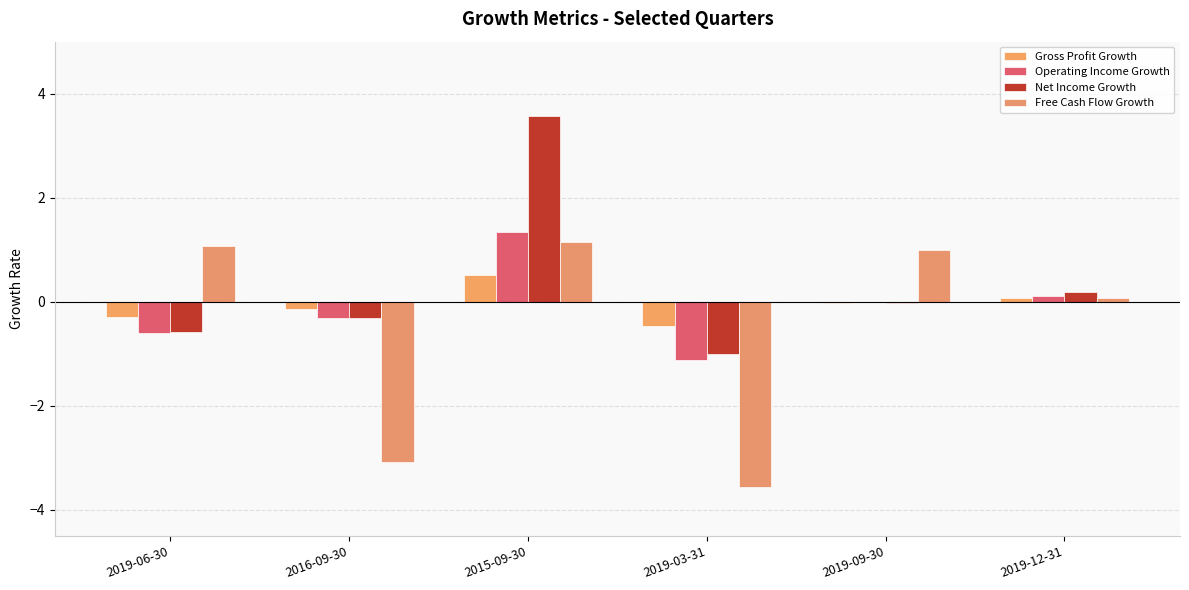

Reading left to right, list all the values displayed in this chart.

Gross Profit Growth: -0.3	-0.1	0.5	-0.5	-0.0	0.1
Operating Income Growth: -0.6	-0.3	1.3	-1.1	-0.0	0.1
Net Income Growth: -0.6	-0.3	3.6	-1.0	-0.0	0.2
Free Cash Flow Growth: 1.1	-3.1	1.1	-3.6	1.0	0.1